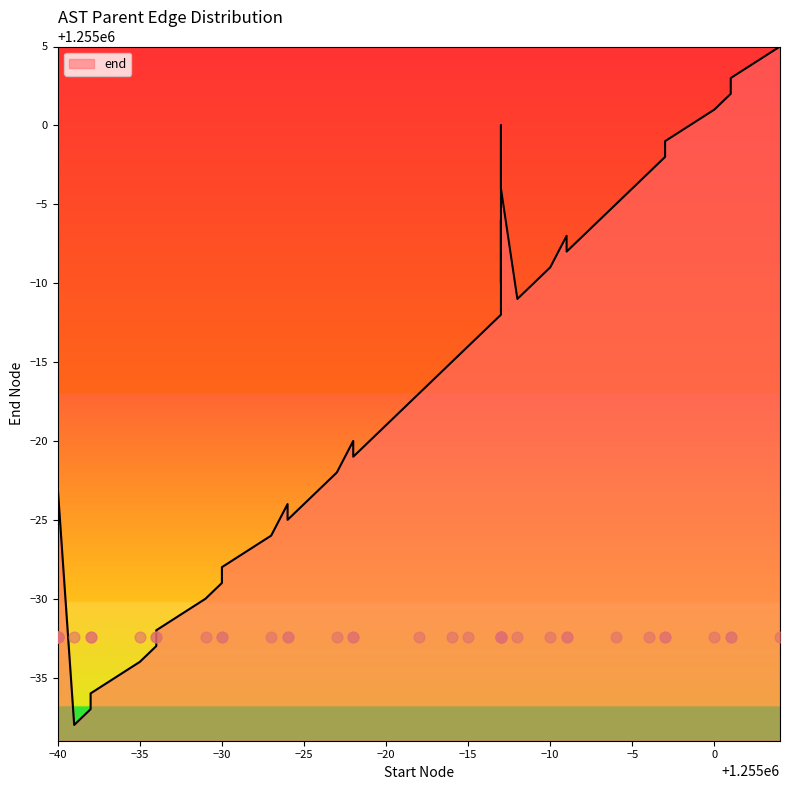

What is the change in value from 1254994 to 1255001?

+8